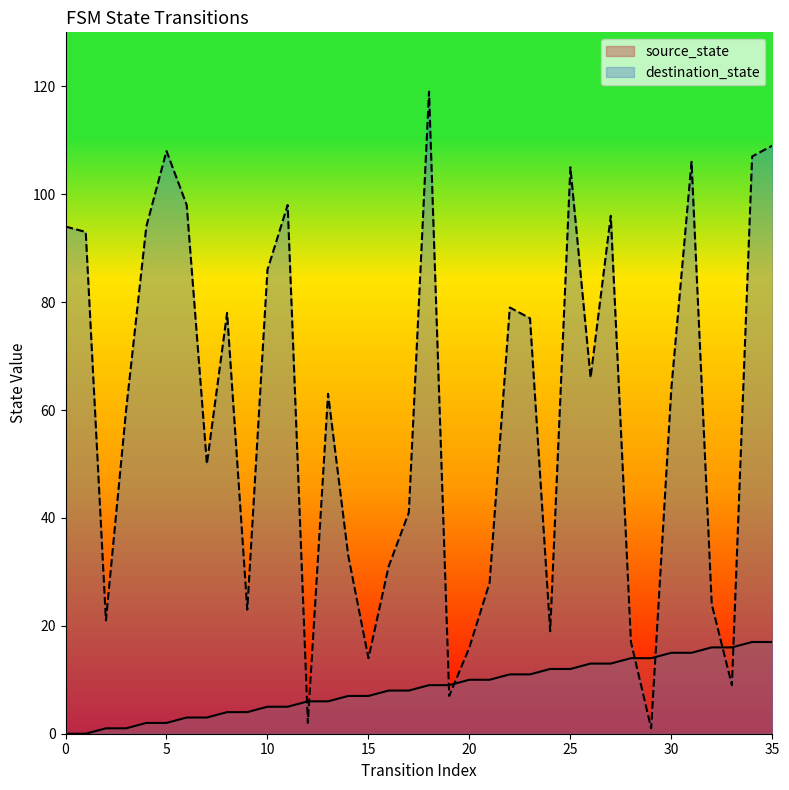

The value of source_state at 0 is 0. True or false?

True